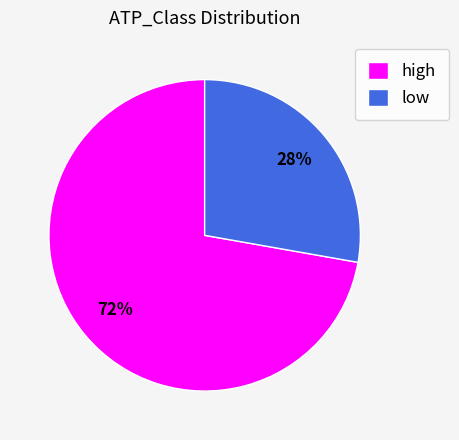

How many segments does this pie chart have?

2